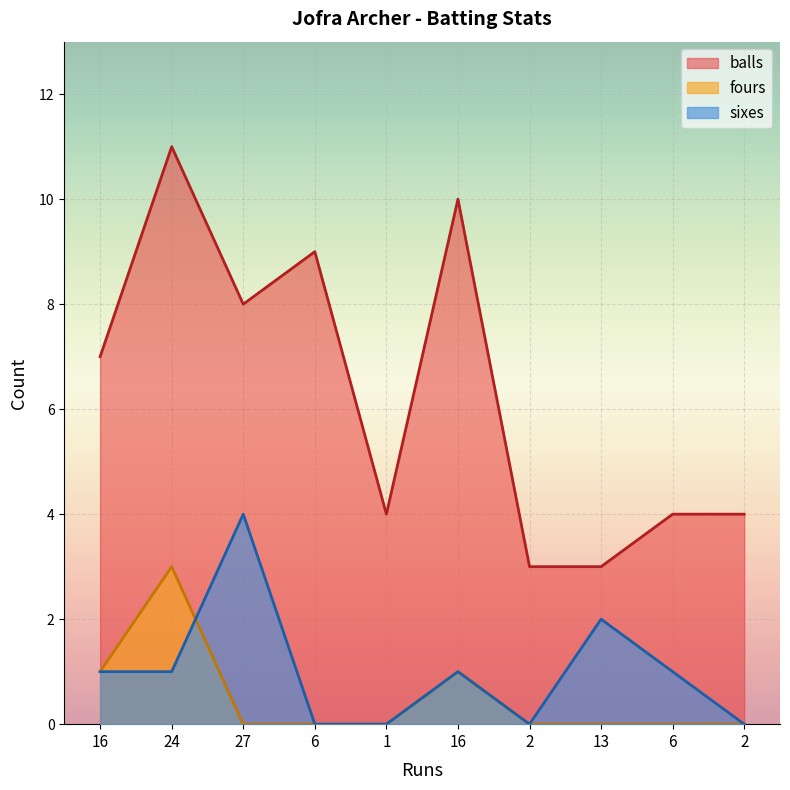

How many lines are shown in the chart?

3